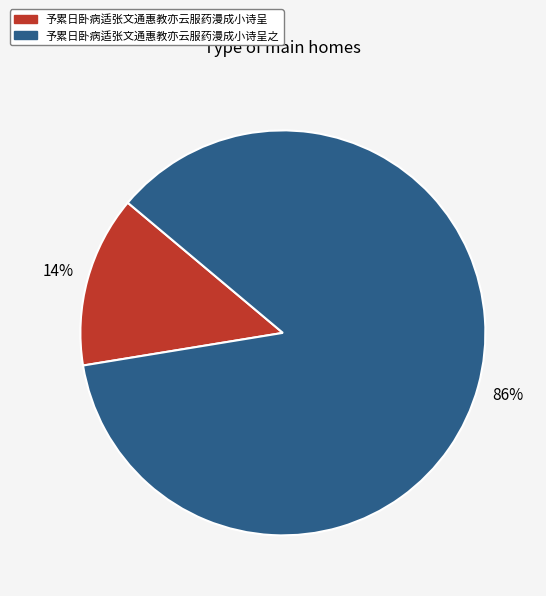

Is there any slice that represents more than half of the pie?

Yes